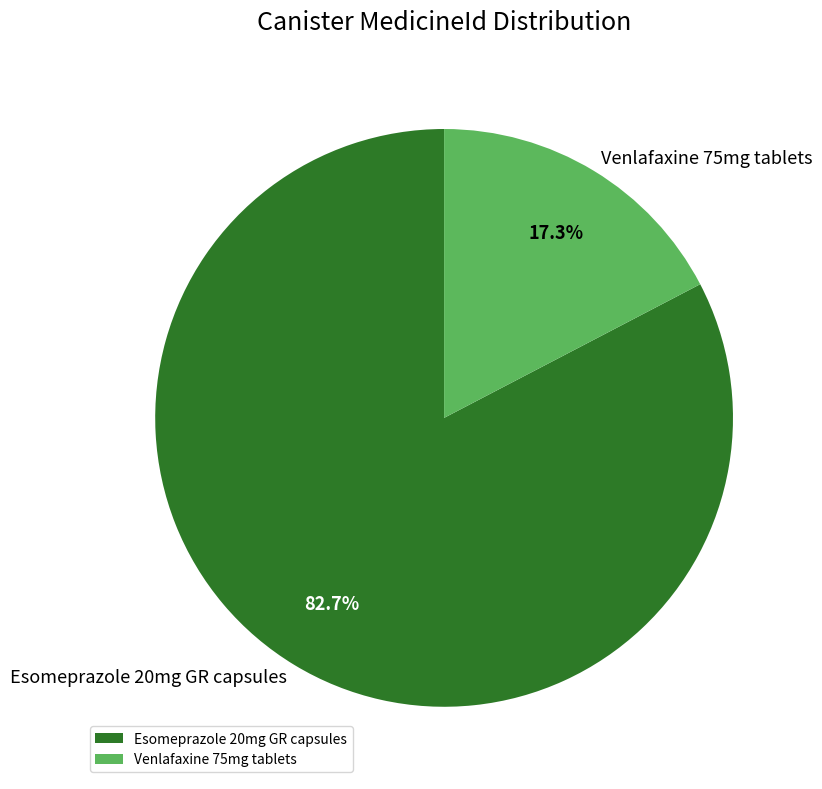

Is Venlafaxine 75mg tablets the majority of the pie?

No